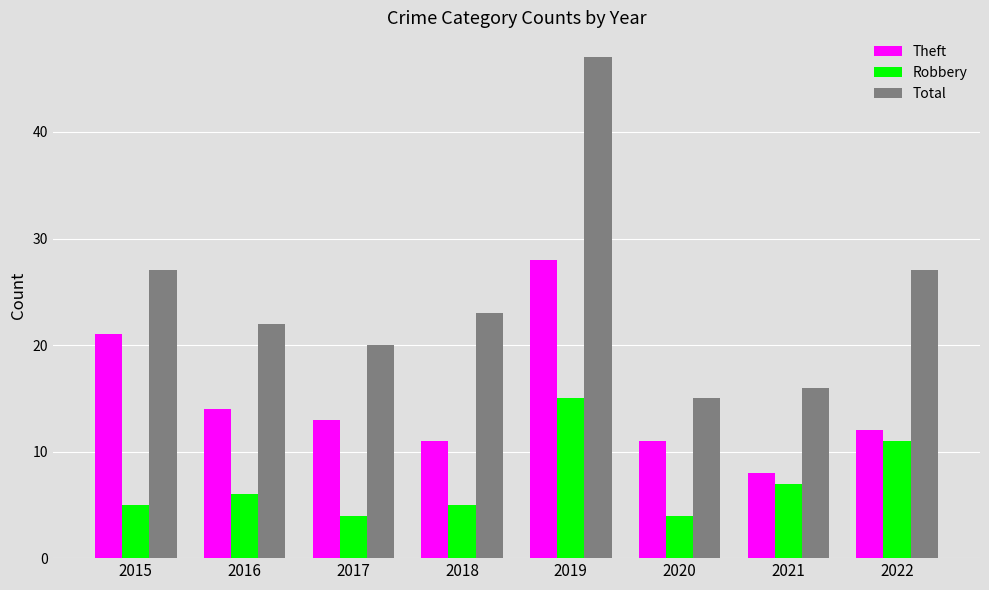

Rank the series by their maximum value, from highest to lowest.

Total, Theft, Robbery